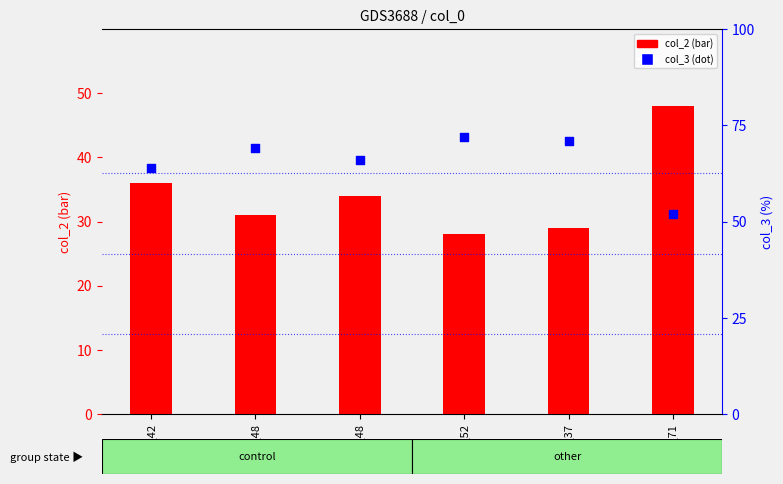

Which series has the widest spread of Y values?

col_2